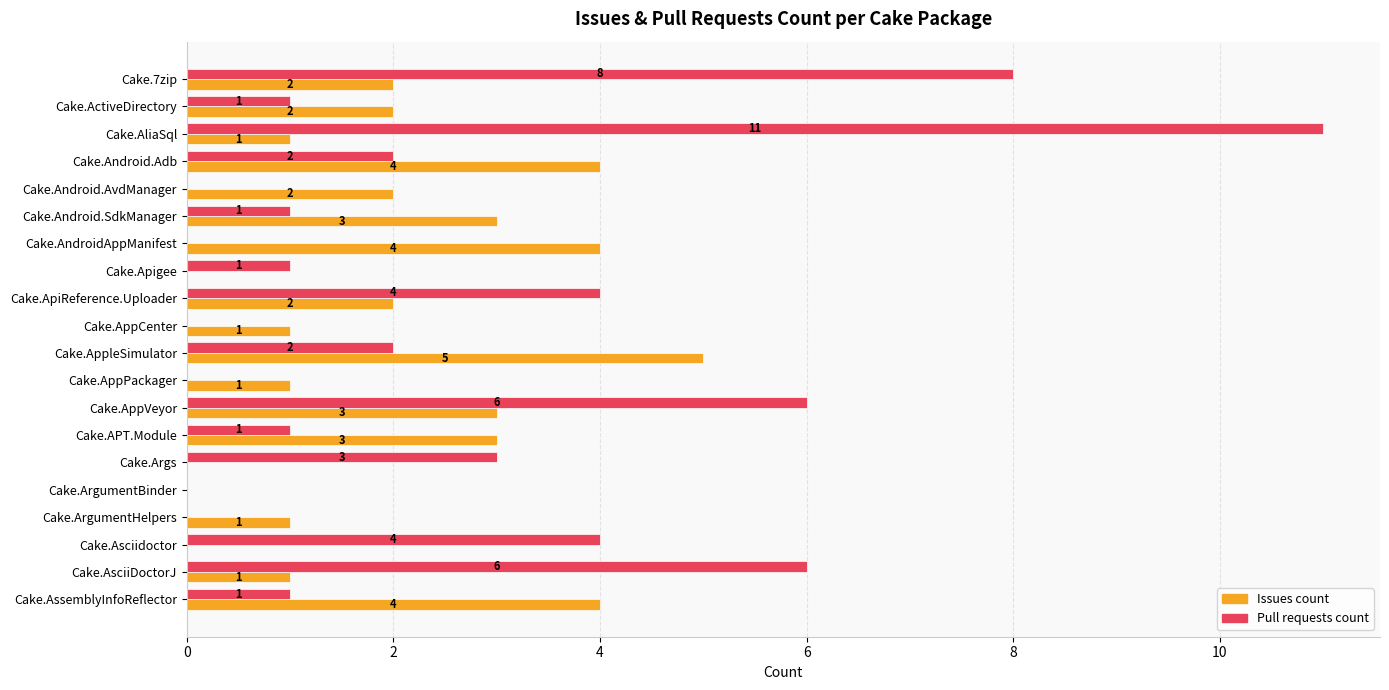

Is it true that Issues count equals 4 at Cake.Android.SdkManager?

False